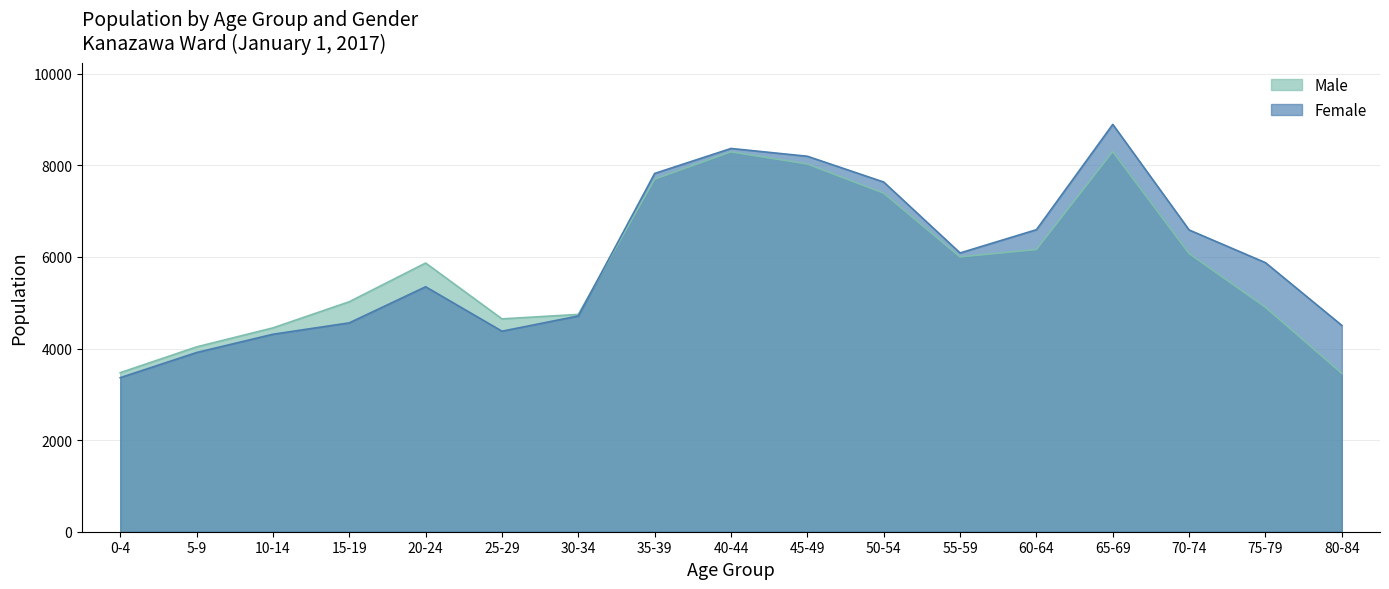

What is the greatest value displayed?

8893